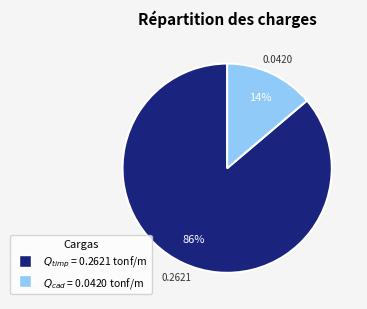

To the nearest percent, what is the difference between the largest and smallest slice percentages?

72%